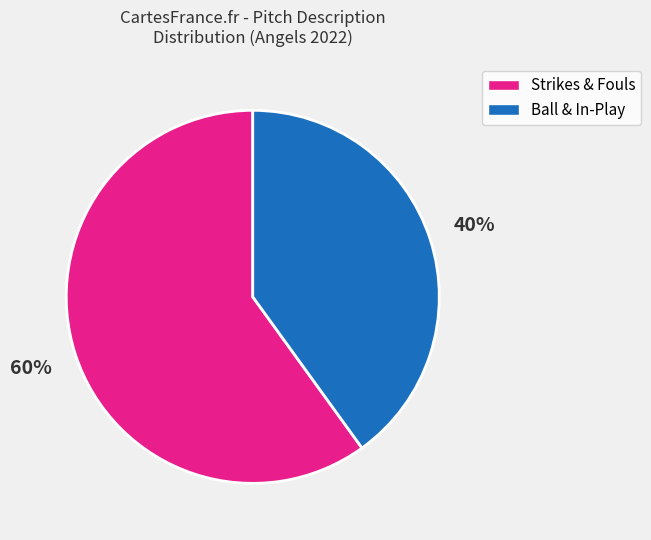

How many slices are in this pie chart?

2